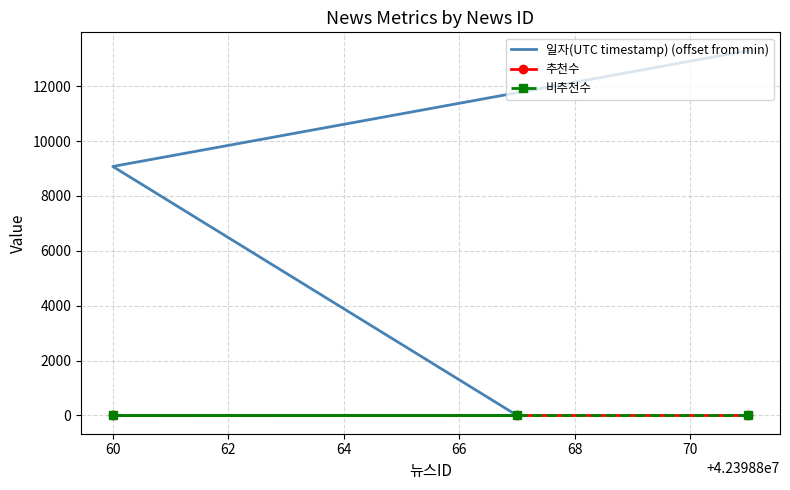

What is the spread (max minus min) of values at 60?

9075